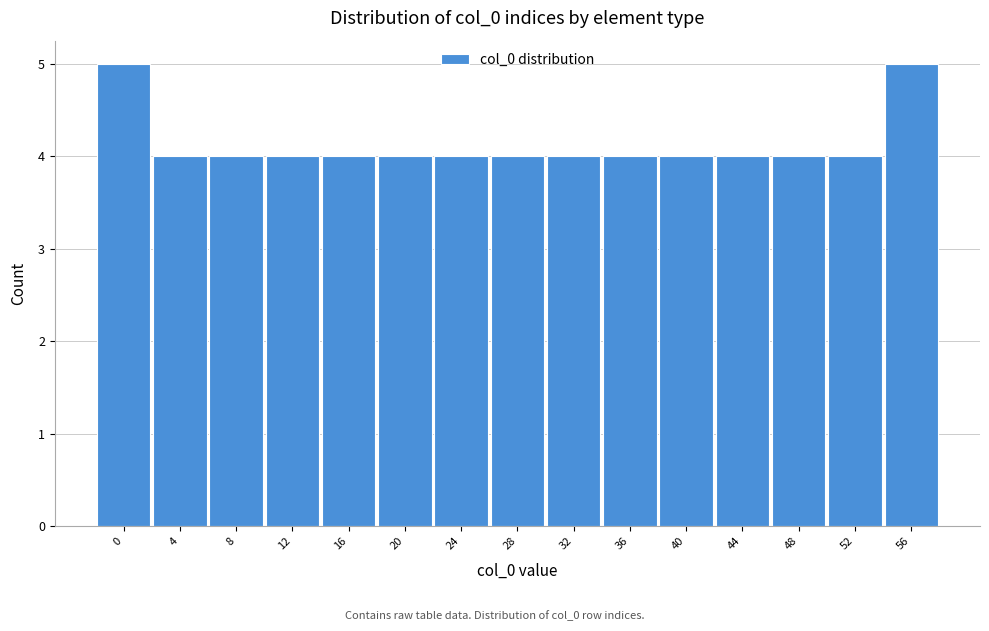

Reading right to left, extract all data points from this chart.

56=5	52=4	48=4	44=4	40=4	36=4	32=4	28=4	24=4	20=4	16=4	12=4	8=4	4=4	0=5